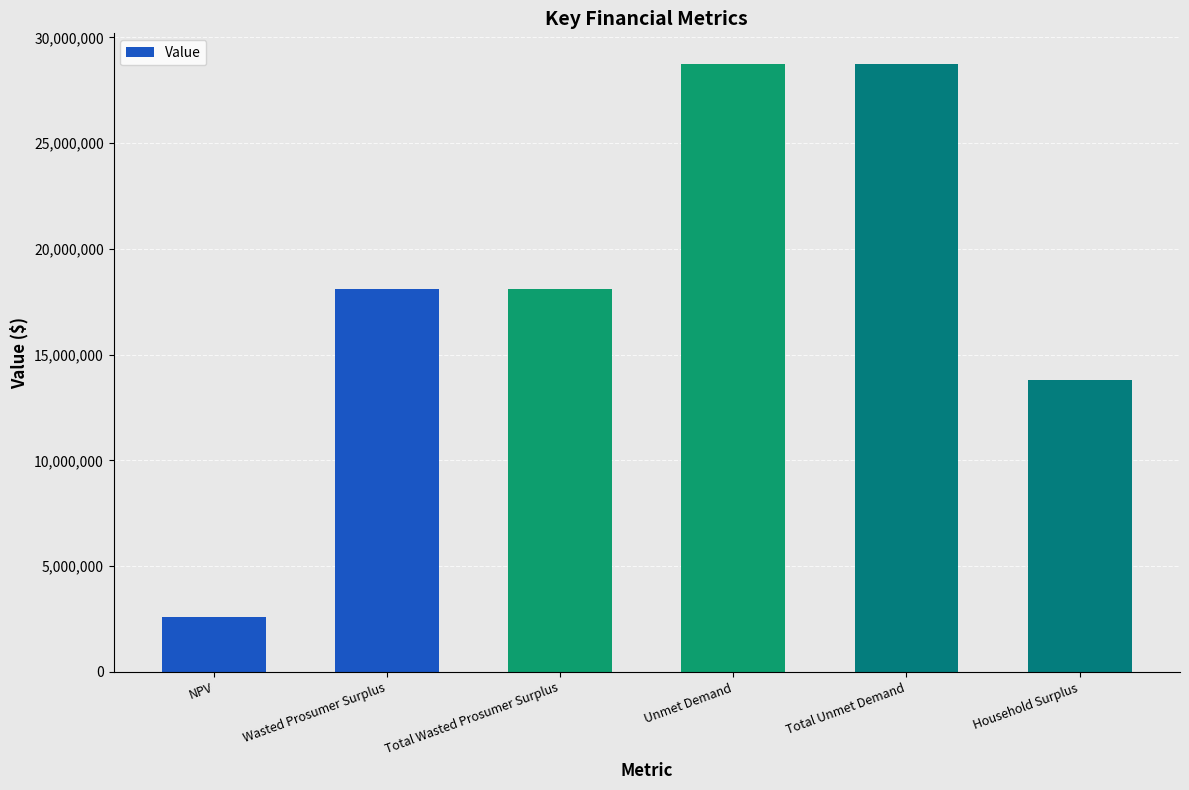

What is the ratio of the value at NPV to the value at Total Unmet Demand?

0.1